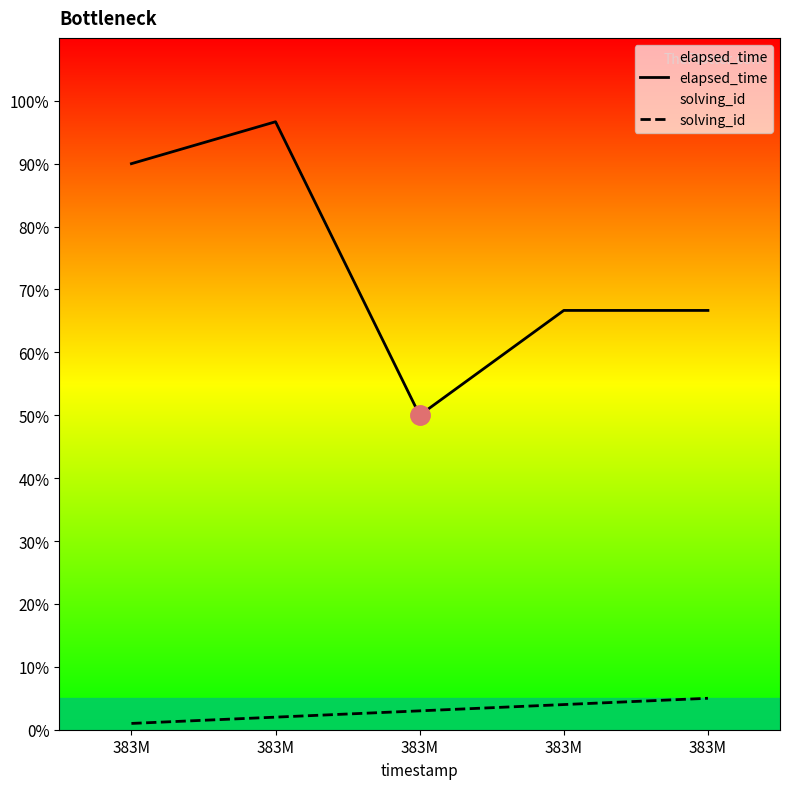

What is the smallest value displayed?

1.0